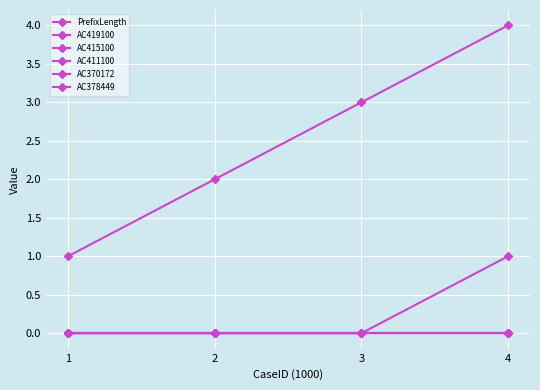

Which label corresponds to the smallest value in the chart?

1